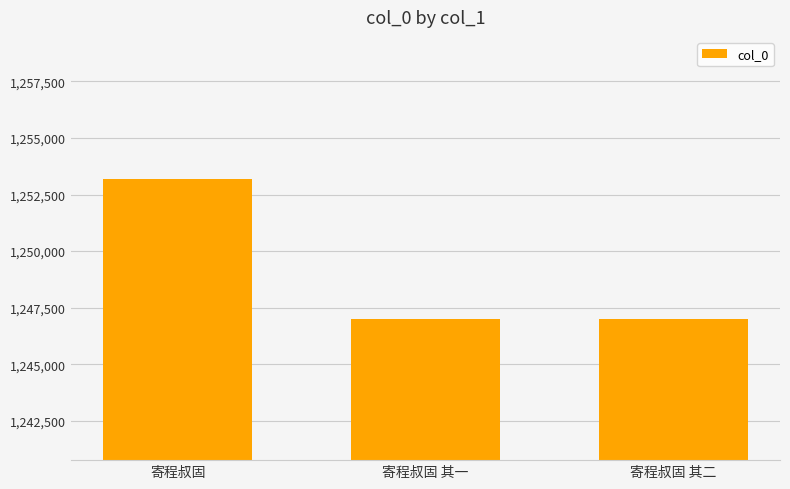

What is the change in value from 寄程叔固 to 寄程叔固 其二?

-6207